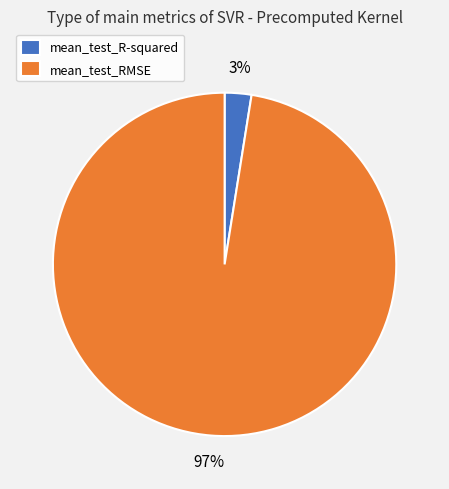

Is the sum of mean_test_R-squared and mean_test_RMSE greater than half?

Yes